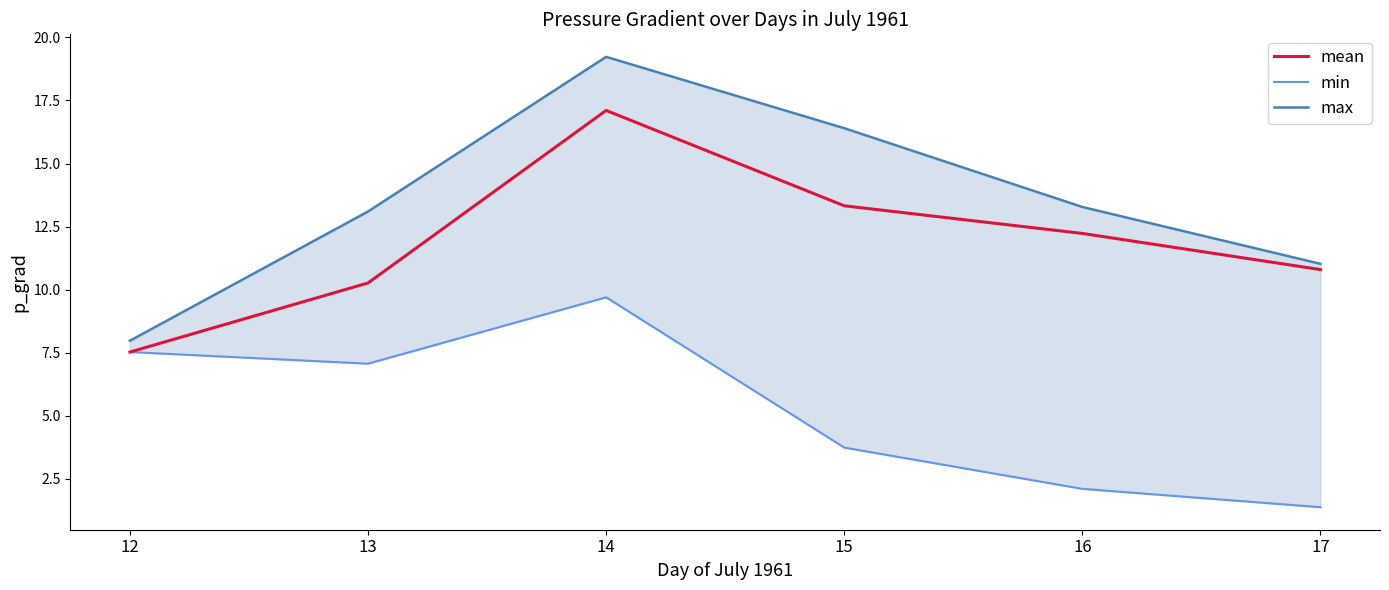

At which label does max reach its minimum?

12